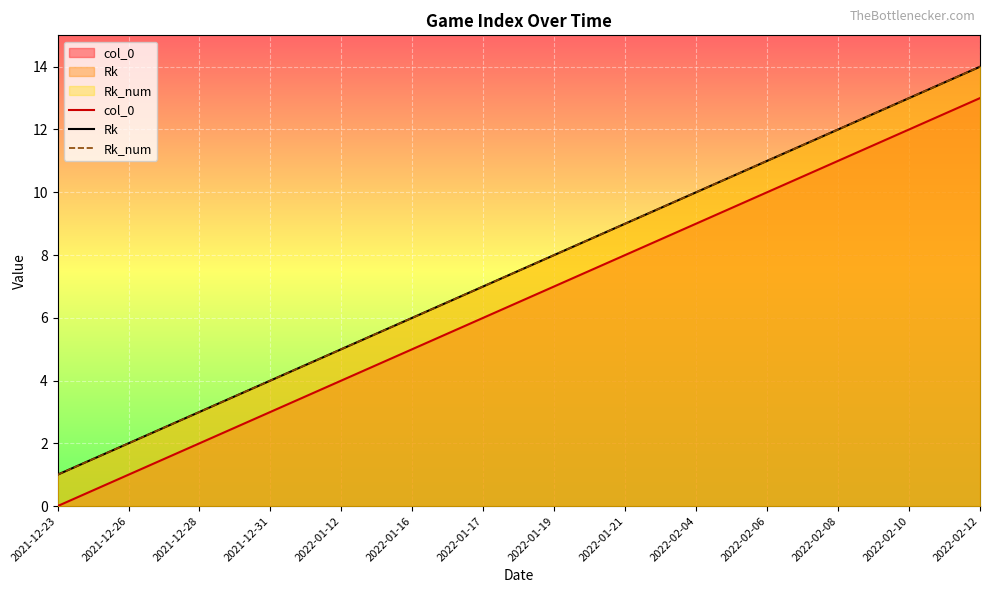

What is the greatest value displayed?

14